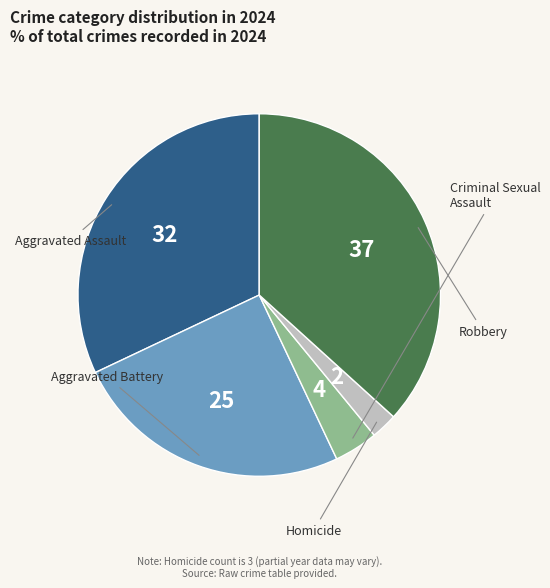

Is there a majority slice in this chart?

No